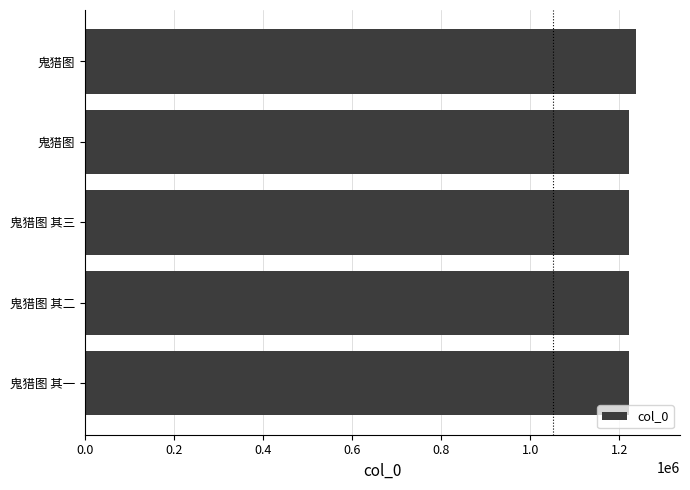

Does the chart contain any negative values?

No